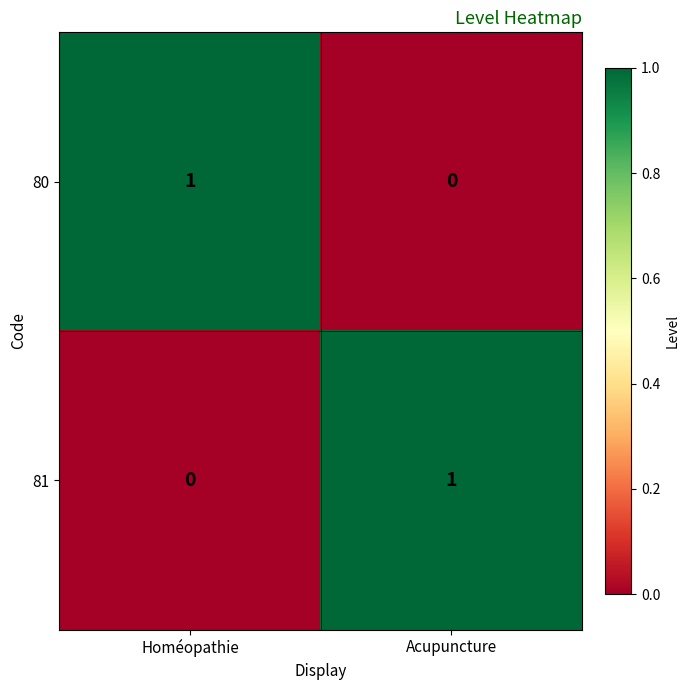

List the labels in order of 81 value, largest first.

Acupuncture, Homéopathie